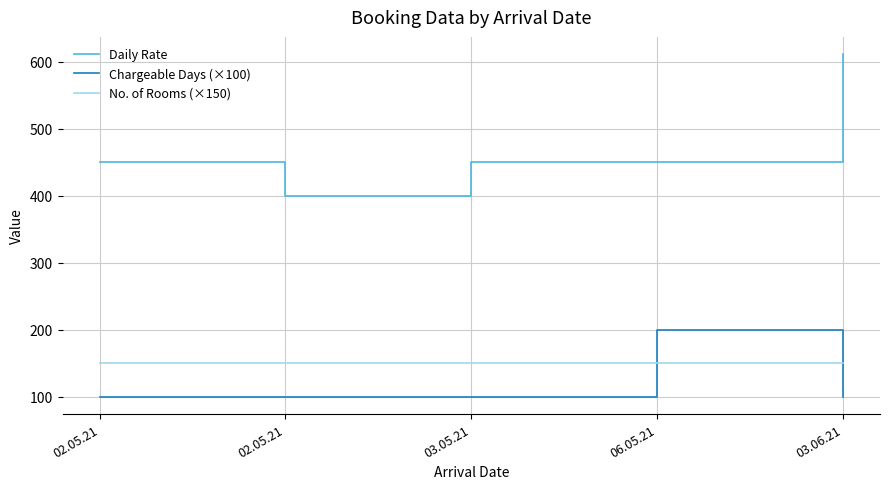

What are all the series names shown in the legend?

Daily Rate, Chargeable Days (×100), No. of Rooms (×150)